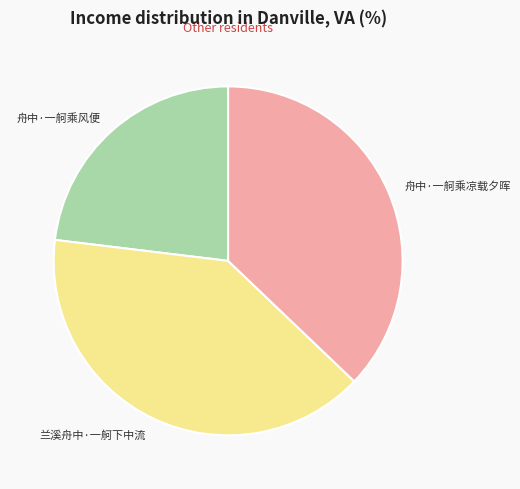

Count the number of slices in the pie.

3